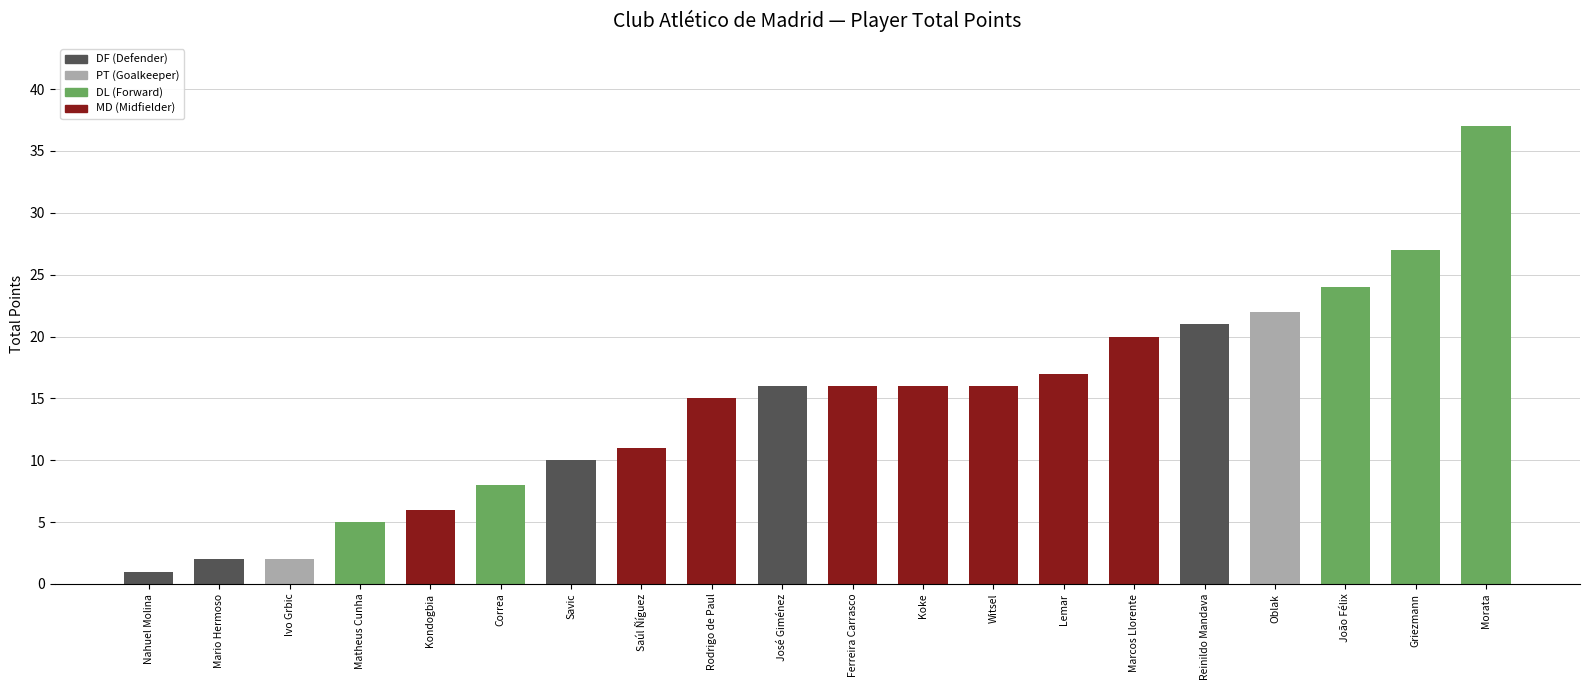

Reading left to right, transcribe all the data shown in this chart.

Nahuel Molina=1	Mario Hermoso=2	Ivo Grbic=2	Matheus Cunha=5	Kondogbia=6	Correa=8	Savic=10	Saúl Ñíguez=11	Rodrigo de Paul=15	José Giménez=16	Ferreira Carrasco=16	Koke=16	Witsel=16	Lemar=17	Marcos Llorente=20	Reinildo Mandava=21	Oblak=22	João Félix=24	Griezmann=27	Morata=37